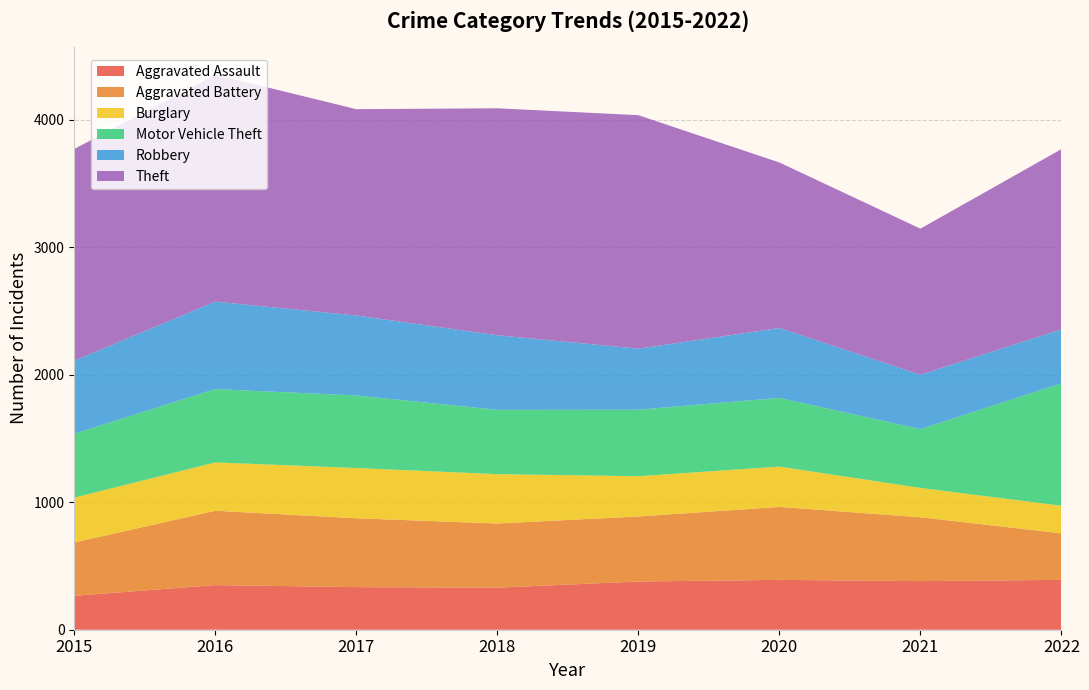

Reading left to right, transcribe all the data shown in this chart.

Aggravated Assault: 266	350	334	330	378	391	381	391
Aggravated Battery: 418	583	540	503	510	572	501	365
Burglary: 352	379	394	387	316	316	230	216
Motor Vehicle Theft: 501	575	569	504	521	539	461	960
Robbery: 573	686	627	585	479	548	427	423
Theft: 1660	1780	1618	1780	1831	1298	1145	1414